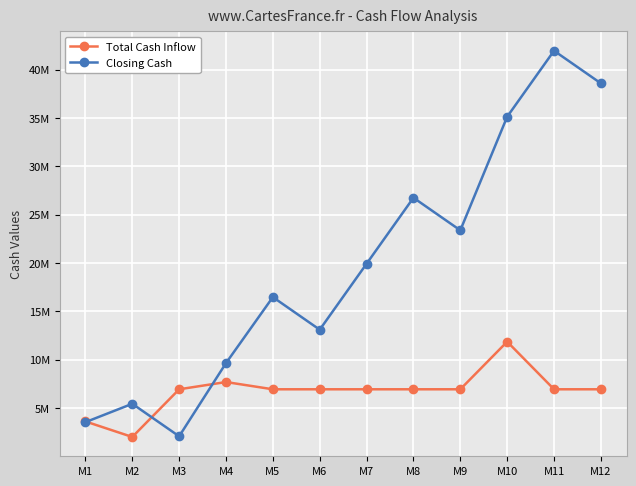

What are all the series names shown in the legend?

Total Cash Inflow, Closing Cash